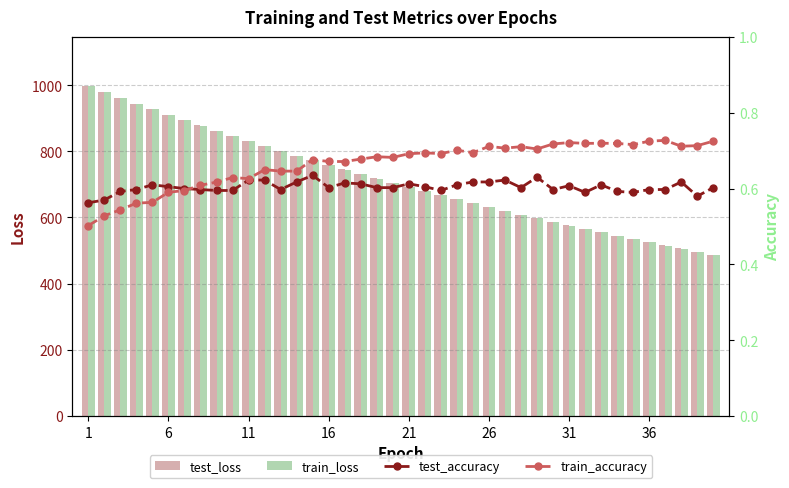

What are all the series names shown in the legend?

test_loss, train_loss, test_accuracy, train_accuracy